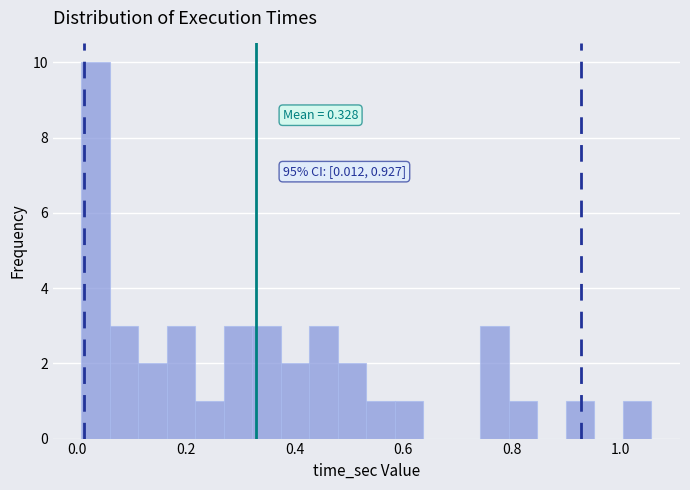

Around what value on the x-axis is the tallest bar? Give the approximate position of its centre, as read against the axis.

0.04